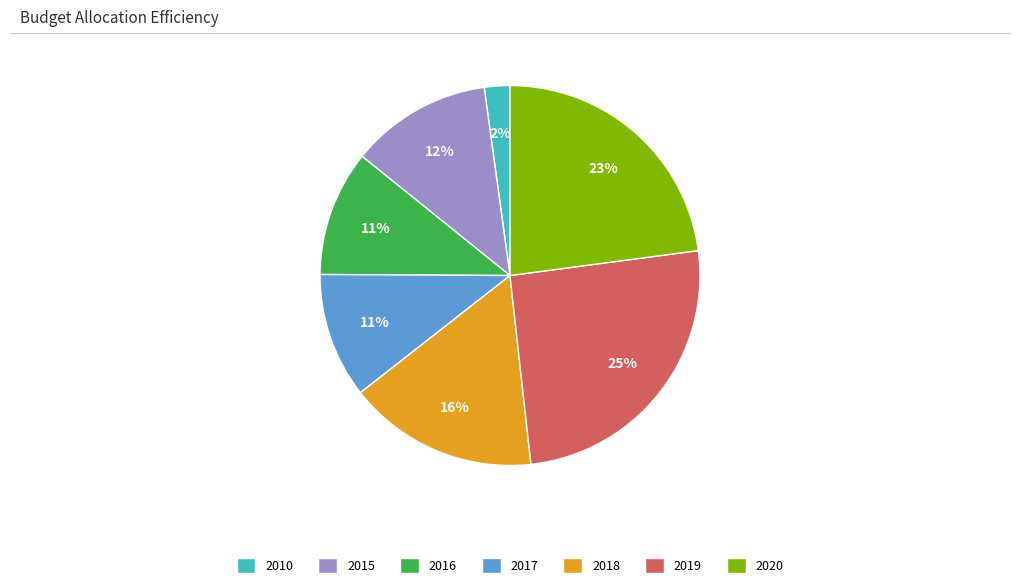

To the nearest percent, what is the combined percentage of 2016 and 2020?

34%